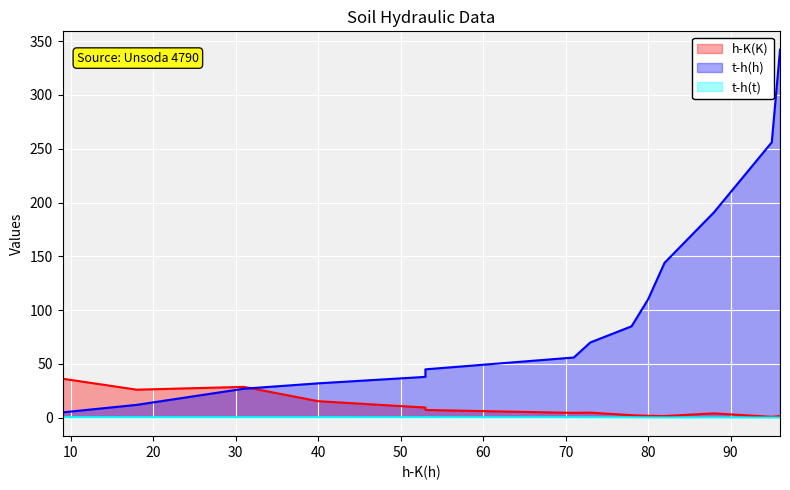

Is the value of t-h(t) at 73 greater than the value of h-K(K) at 95?

No